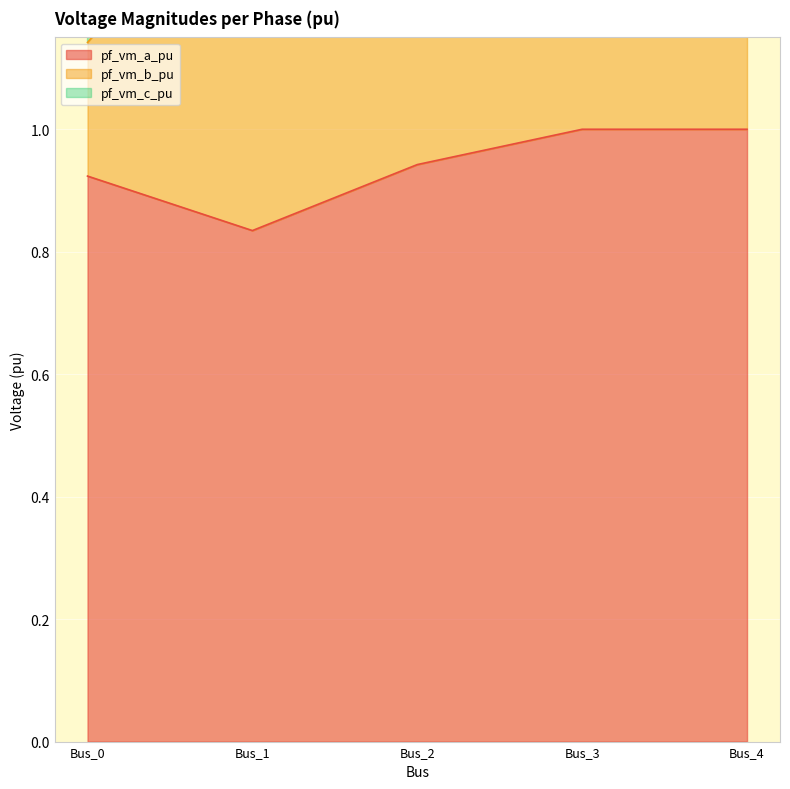

True or false: pf_vm_b_pu and pf_vm_a_pu intersect in this chart.

False